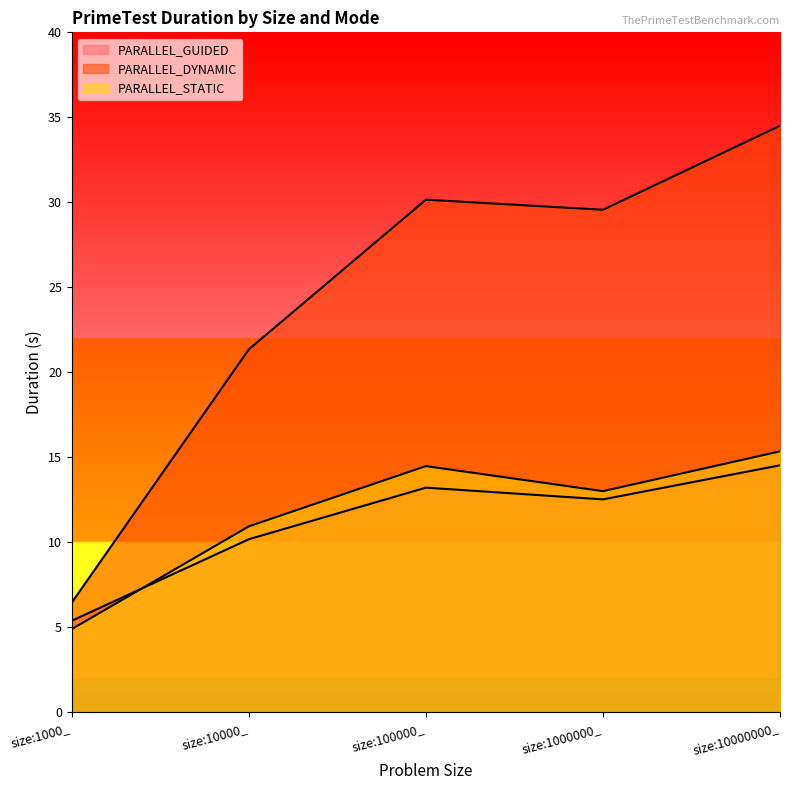

How many values in the PARALLEL_STATIC series are below 13?

2